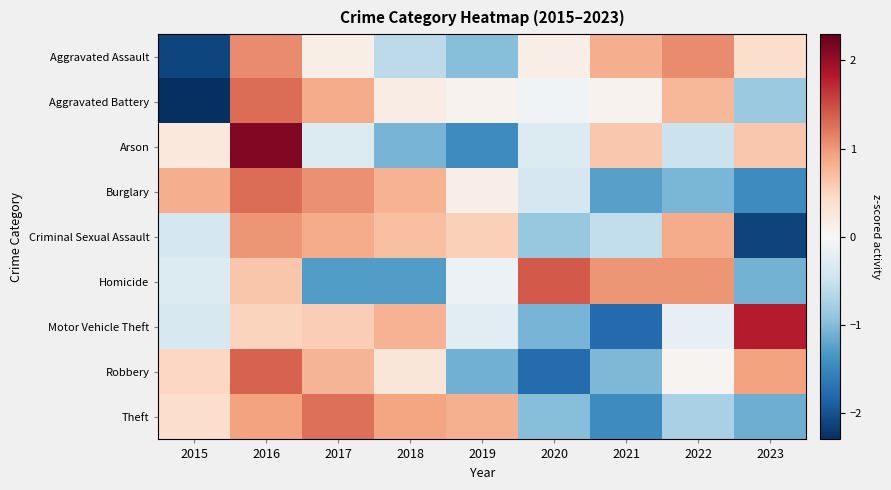

What is the difference between the highest and lowest values at 2017?

2.5